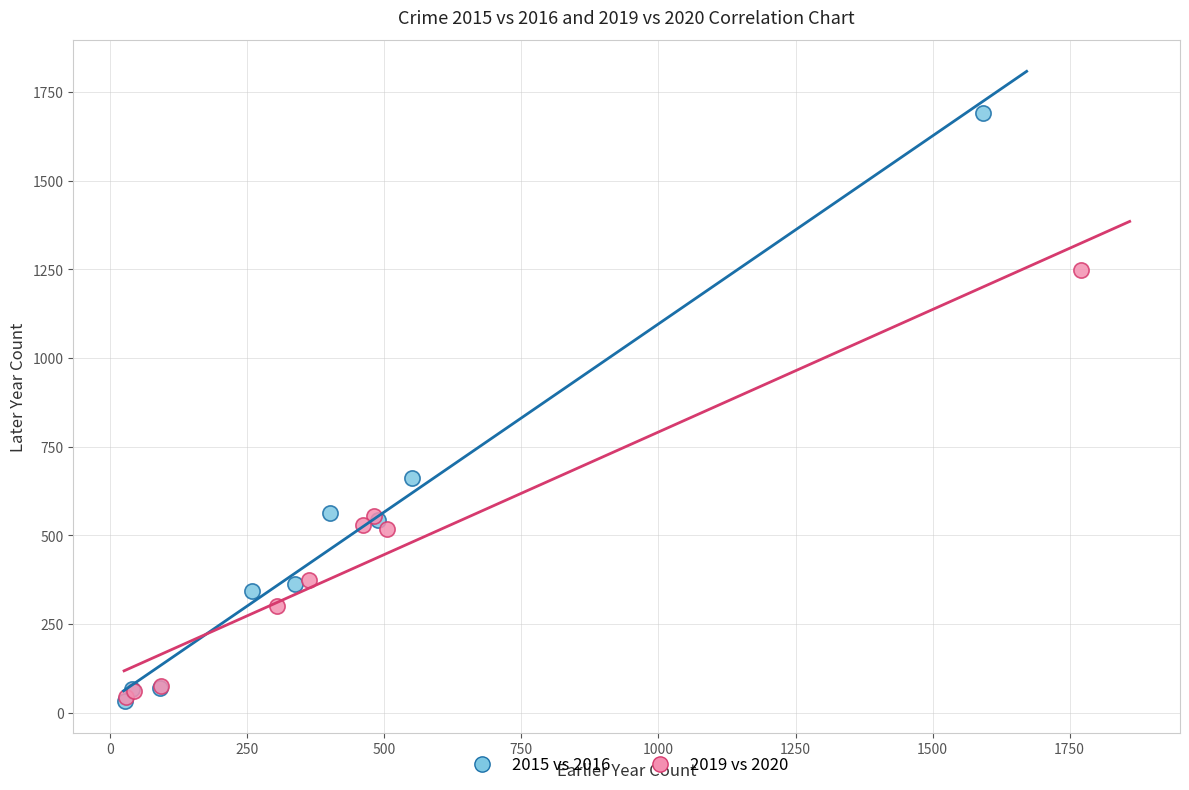

Which series has the largest Y range (max minus min)?

2015 vs 2016